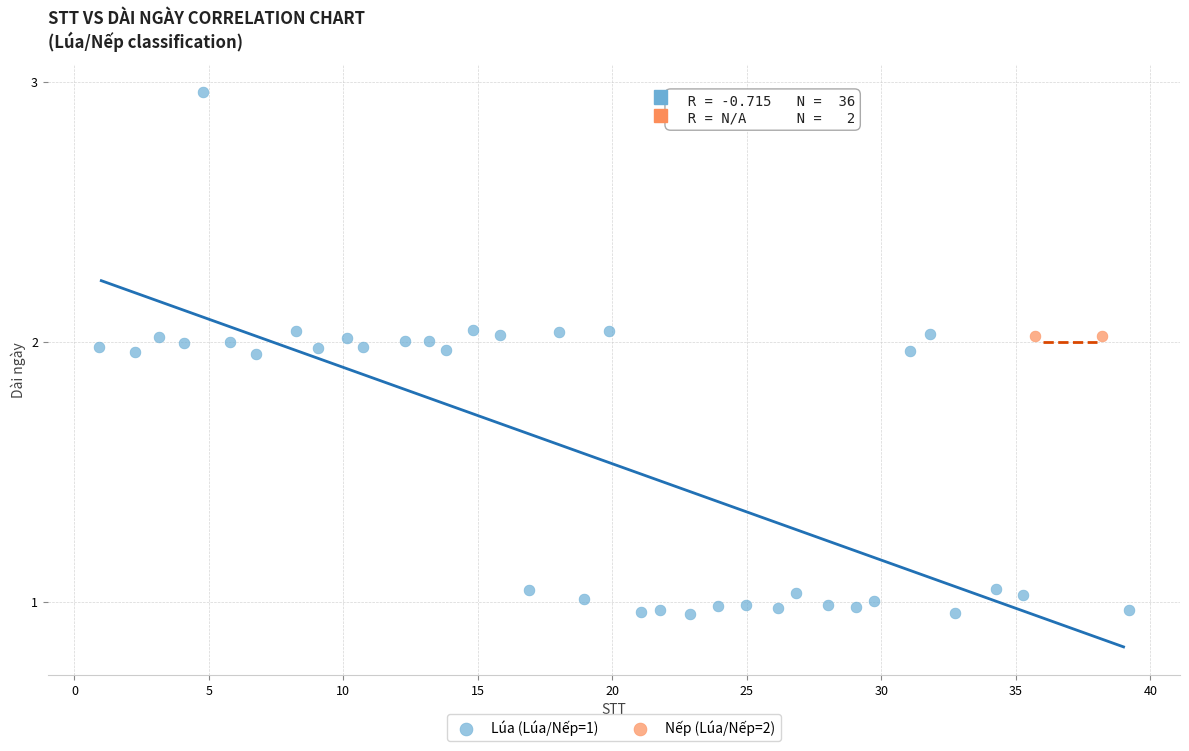

What are all the series names shown in the legend?

Lúa (Lúa/Nếp=1), Nếp (Lúa/Nếp=2)